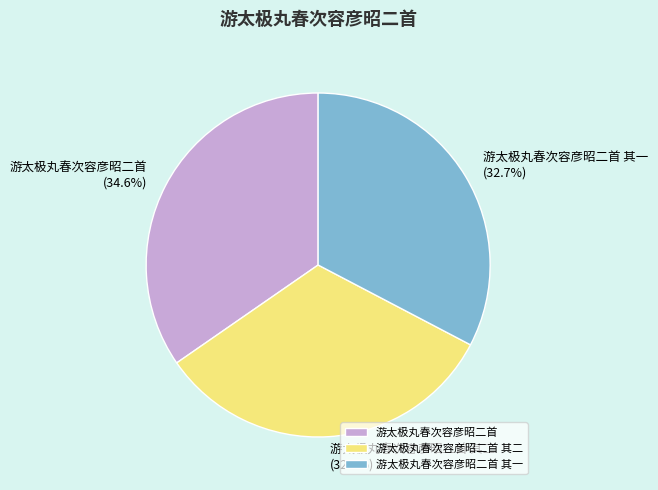

Does 游太极丸春次容彦昭二首 其二 account for over 50% of the chart?

No